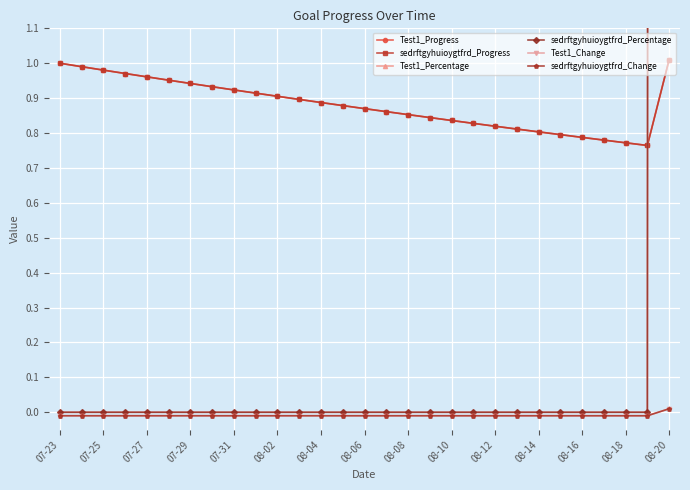

Rank the series at 07-23 from highest to lowest value.

Test1_Progress, sedrftgyhuioygtfrd_Progress, Test1_Percentage, sedrftgyhuioygtfrd_Percentage, Test1_Change, sedrftgyhuioygtfrd_Change